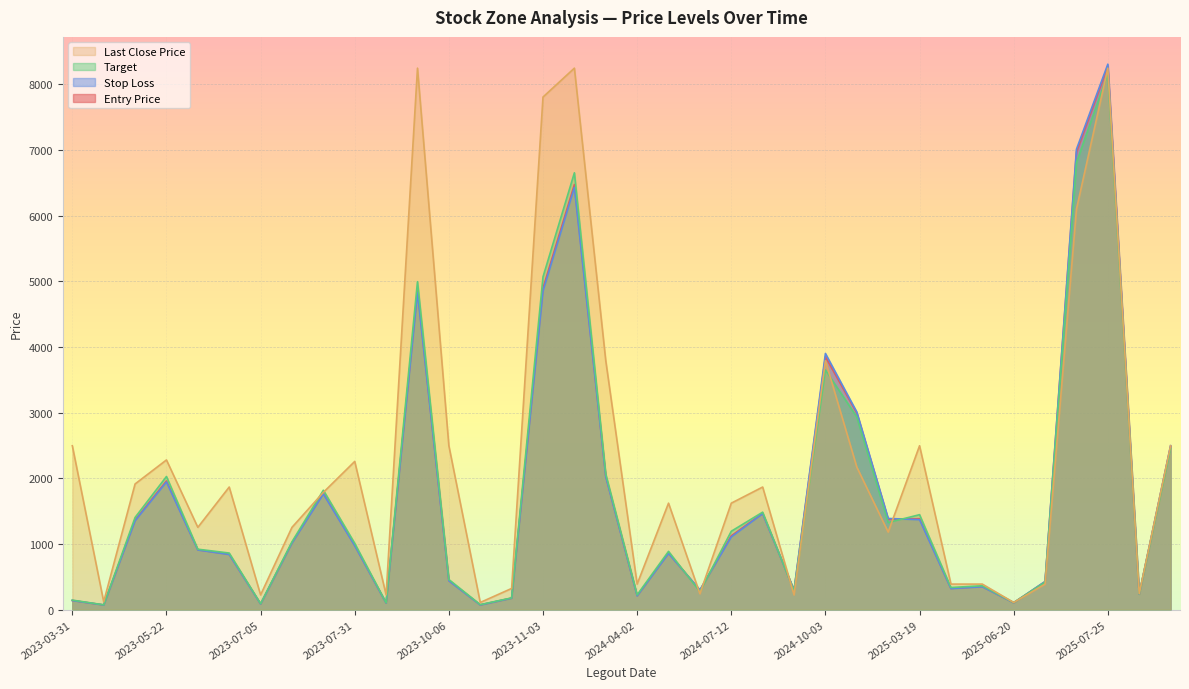

What are all the series names shown in the legend?

Last Close Price, Target, Stop Loss, Entry Price